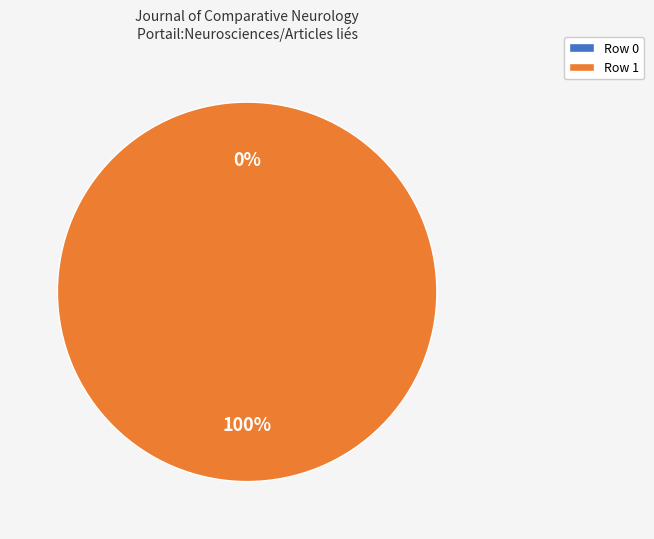

Which has a higher value, Row 1 or Row 0?

Row 1